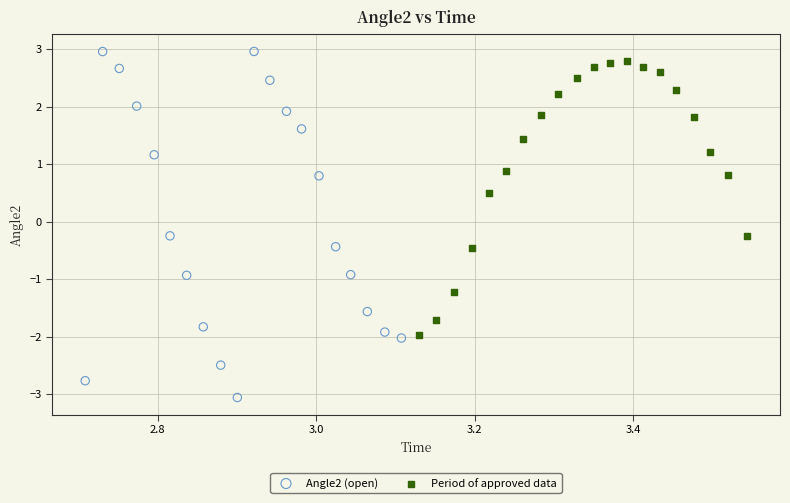

Which series contains the lowest Y value?

Angle2 (open)